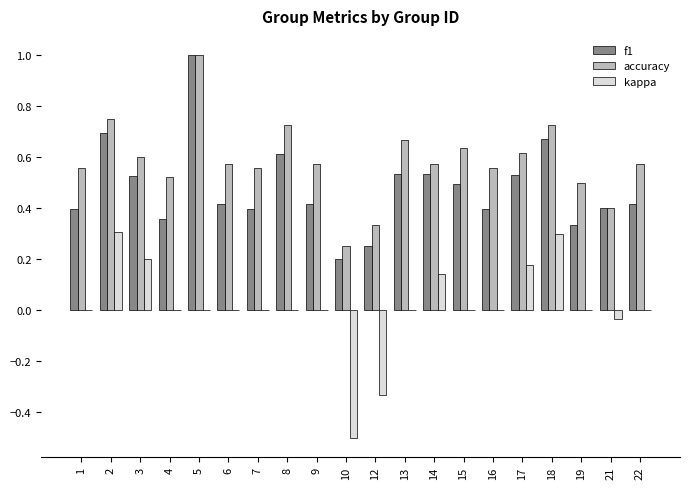

At which category does the chart reach its peak across all series?

5